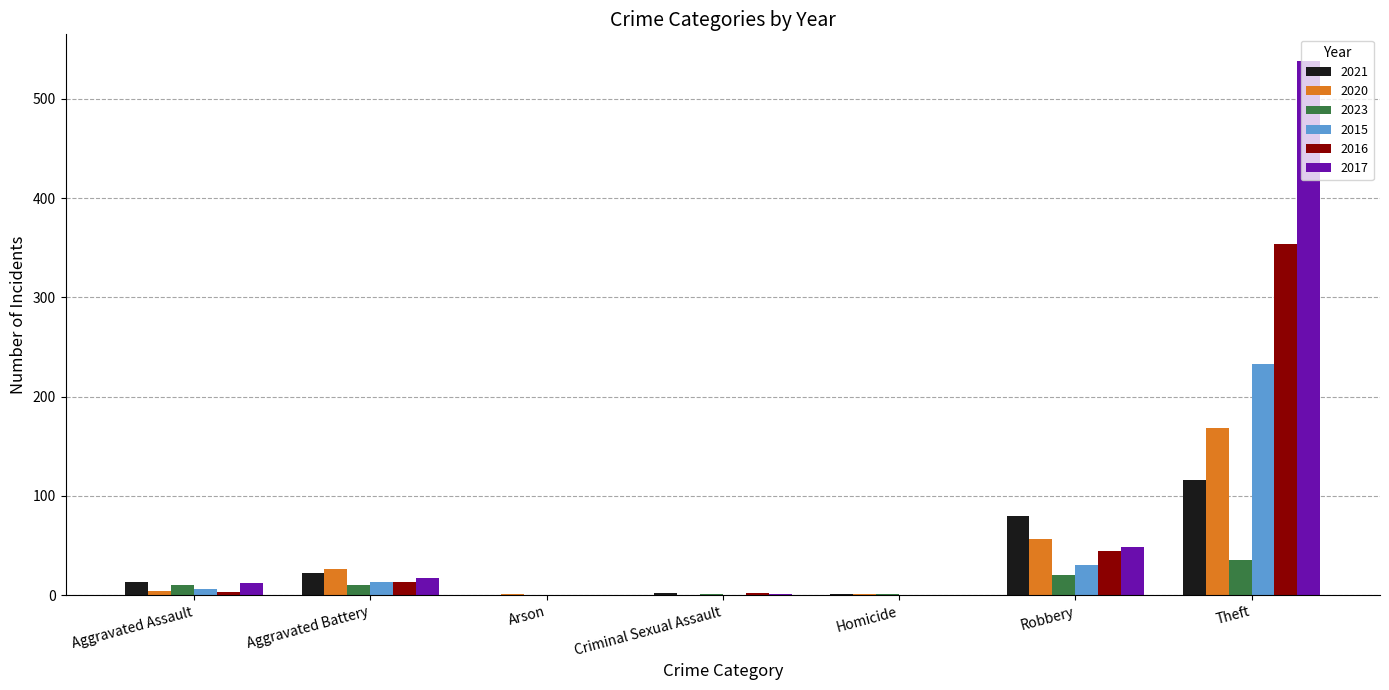

What is the total value across all series at Arson?

1